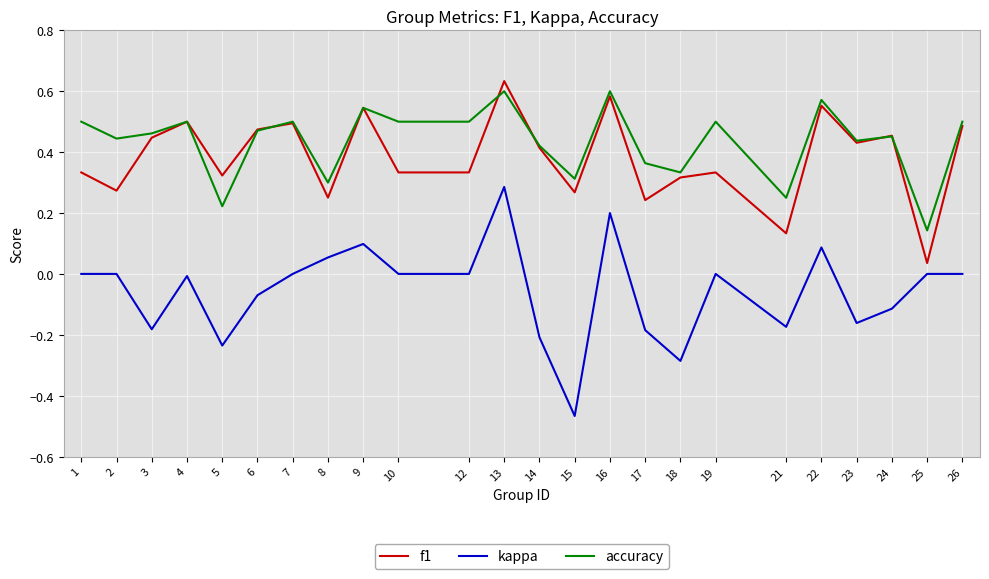

Is it true that accuracy equals 0.2 at 23?

False